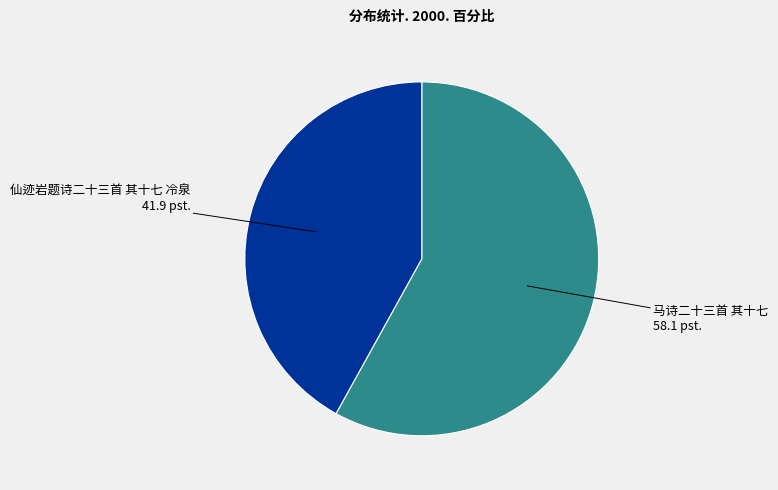

Does any single category account for the majority?

Yes